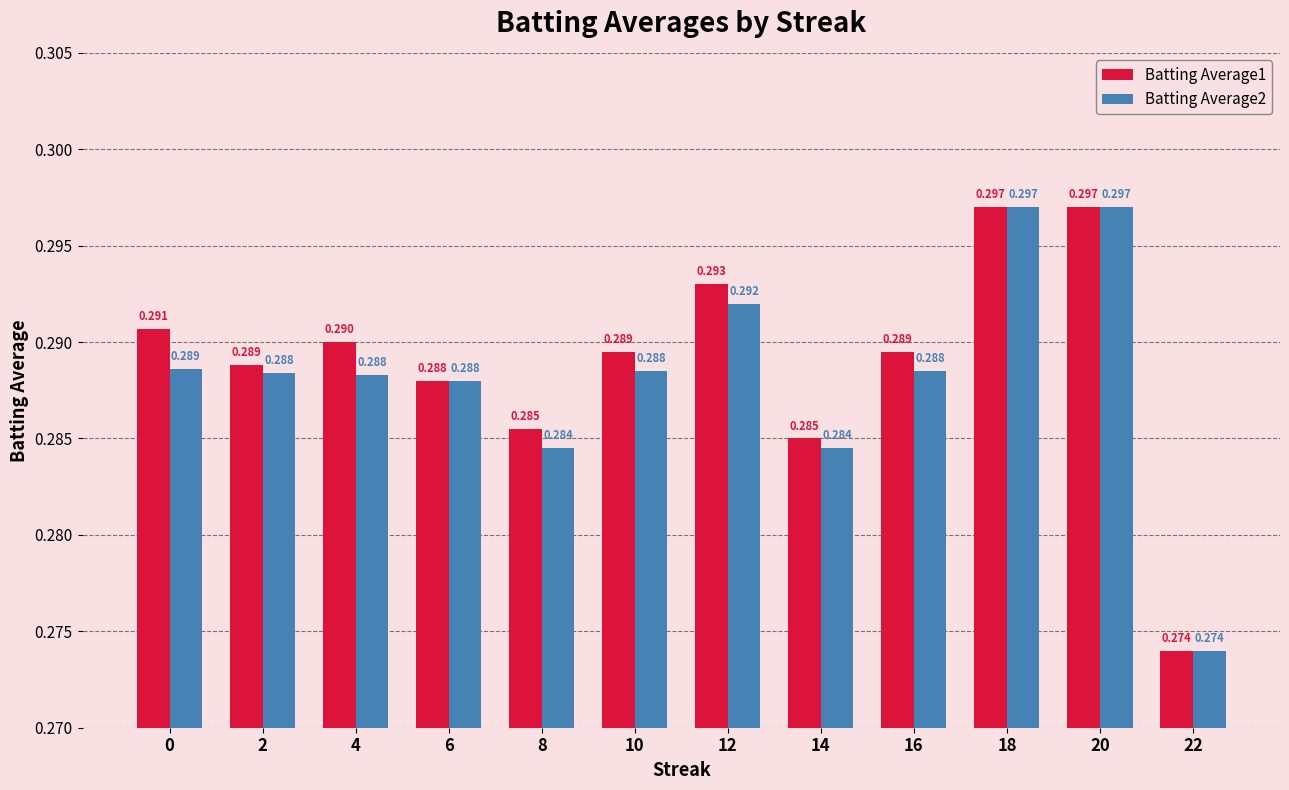

Is the value of Batting Average2 at 20 greater than the value of Batting Average1 at 14?

Yes